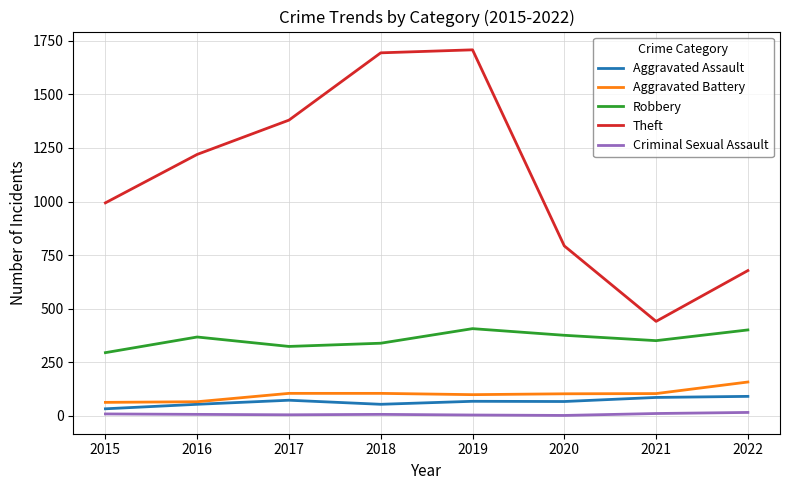

Which series has the widest spread of values?

Theft